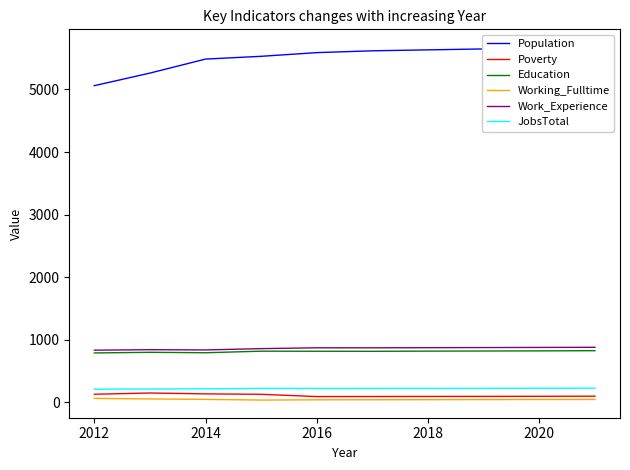

Is the value of Working_Fulltime at 2012 greater than the value of Education at 2018?

No